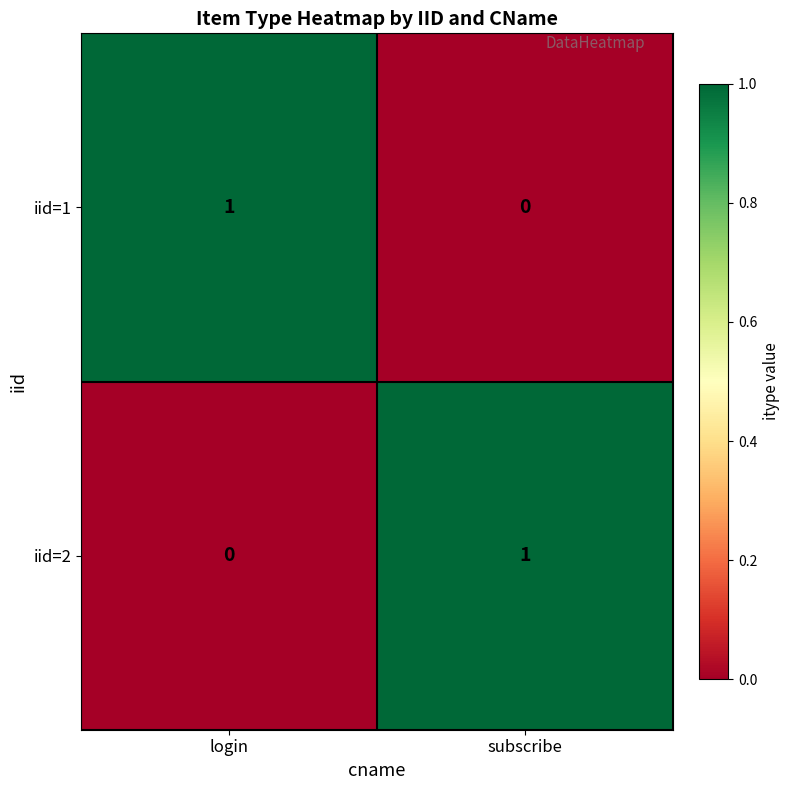

At subscribe, list the series in order from largest to smallest.

iid=2, iid=1